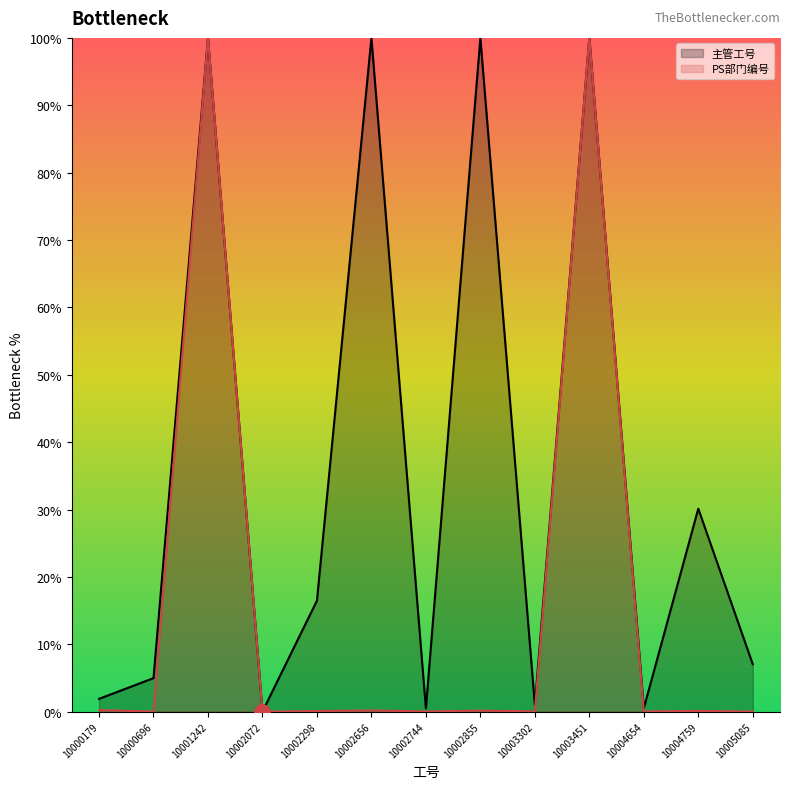

Is the value of 主管工号 at 10005085 greater than the value of PS部门编号 at 10004759?

Yes